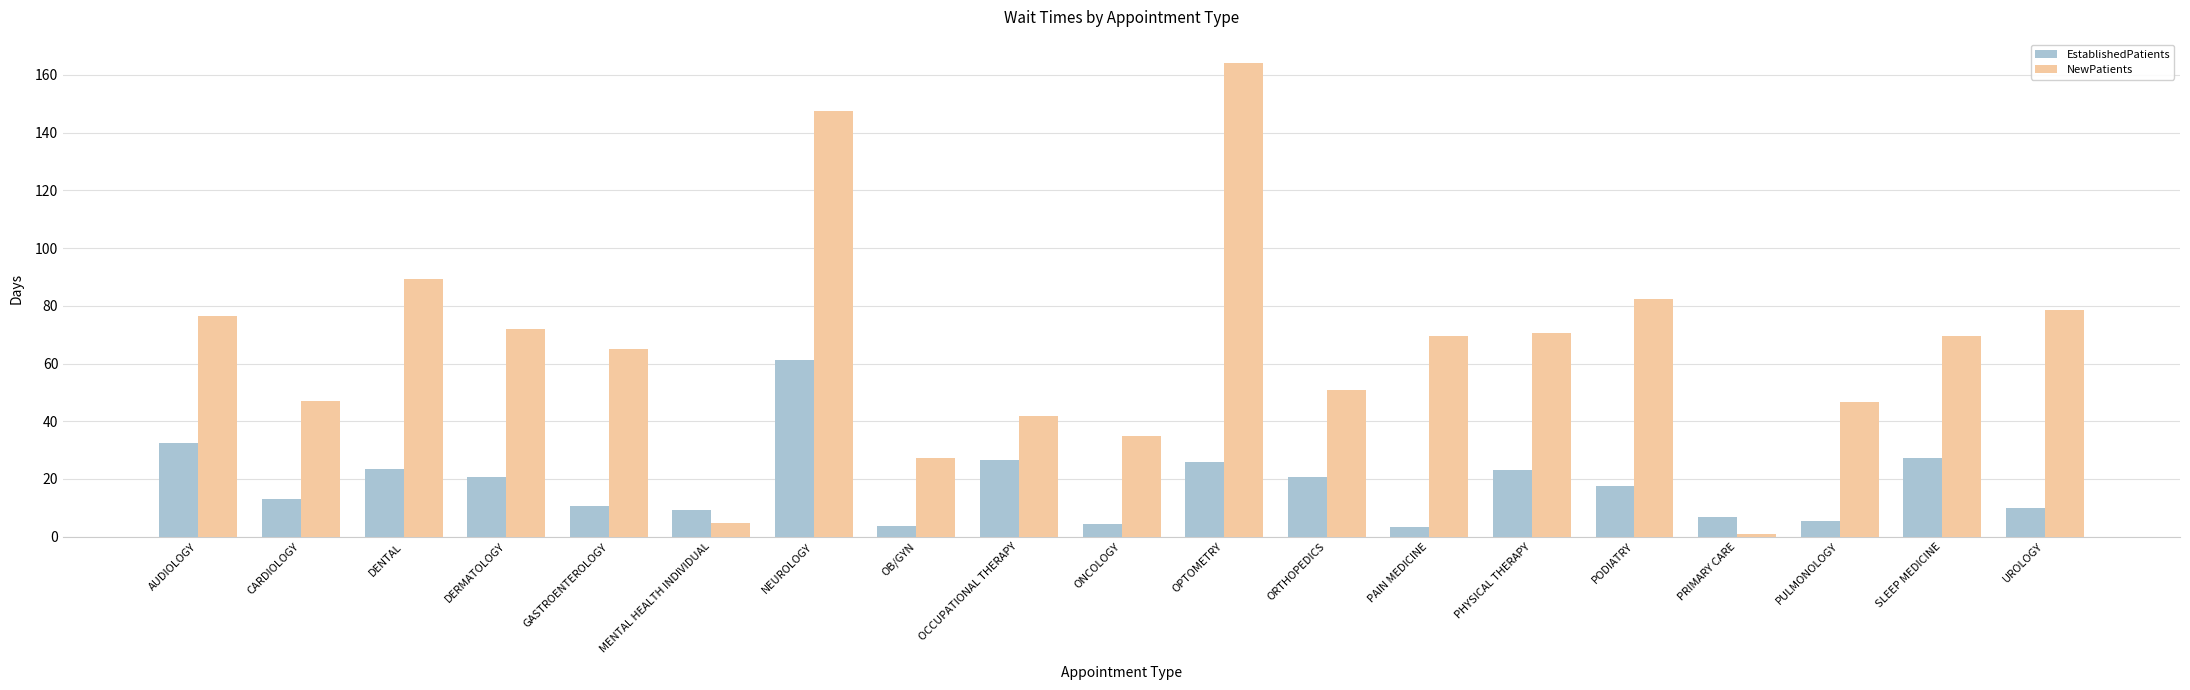

List the series in order of their peak value, highest first.

NewPatients, EstablishedPatients